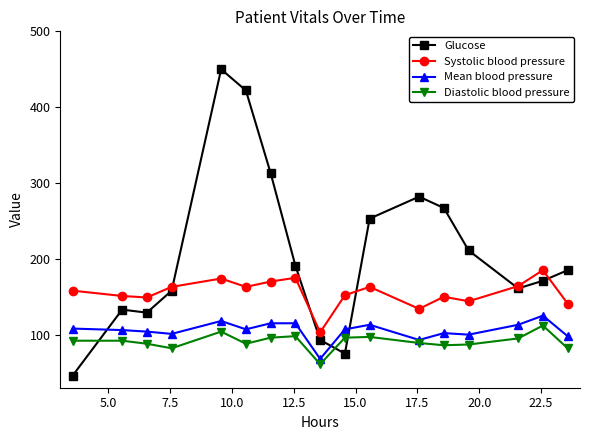

What is the highest value of the Systolic blood pressure series?

185